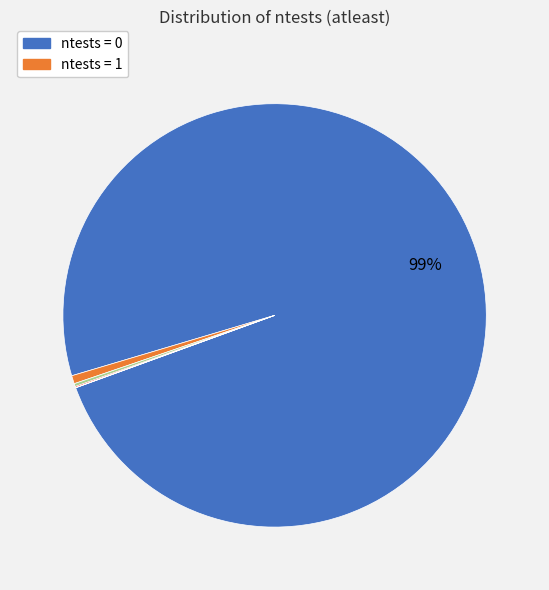

Is there any slice that represents more than half of the pie?

Yes